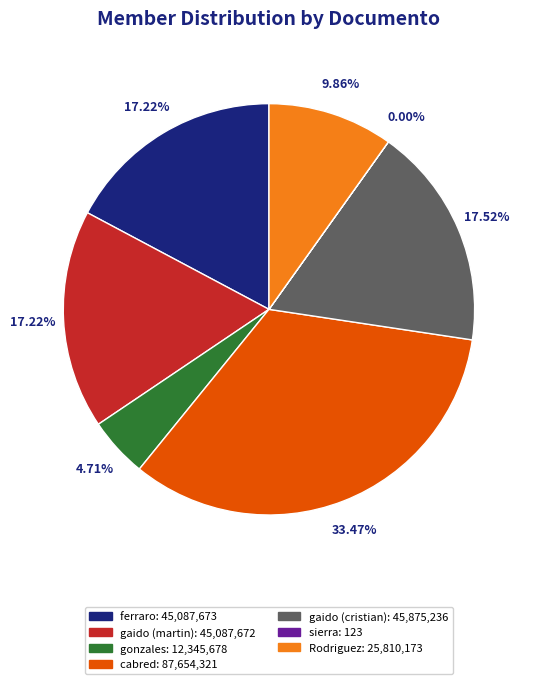

What percentage is the gonzales slice, to the nearest percent?

5%